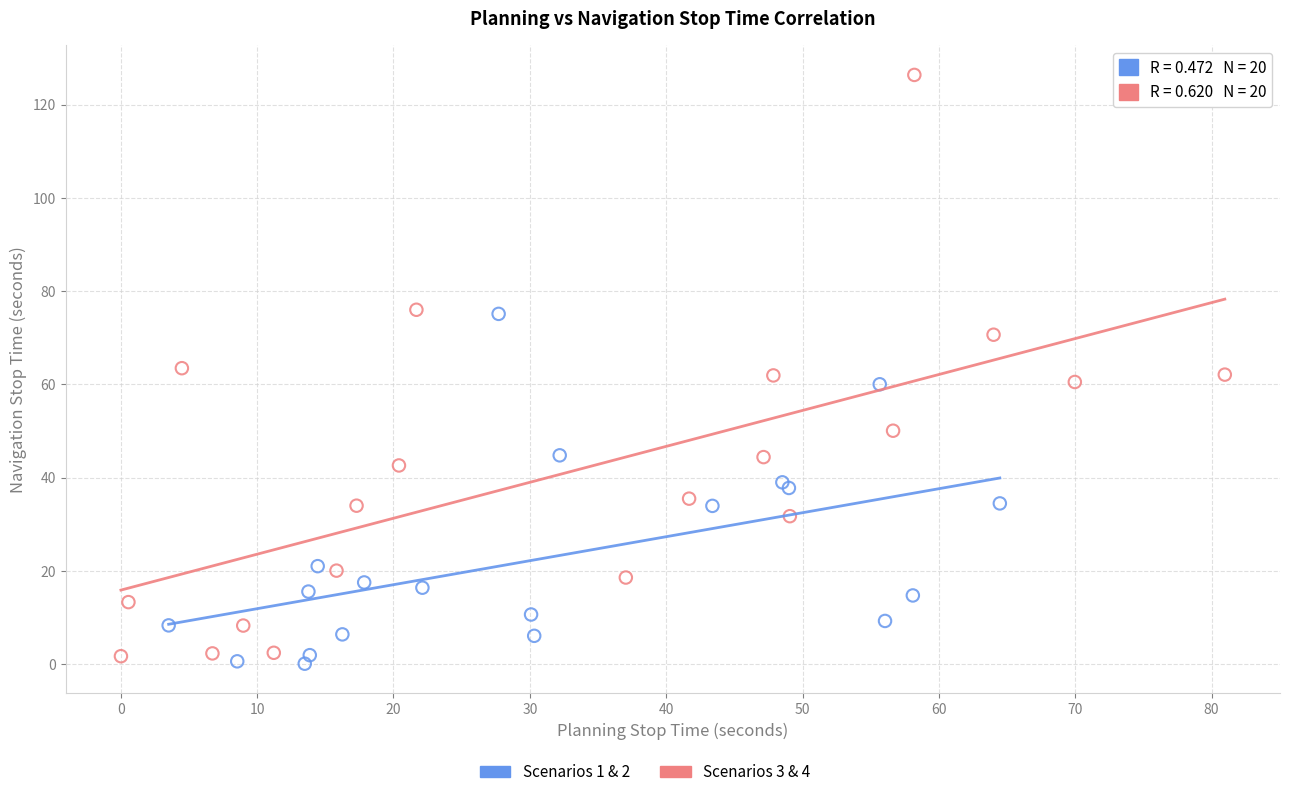

Which series has the largest Y range (max minus min)?

Scenarios 3 & 4